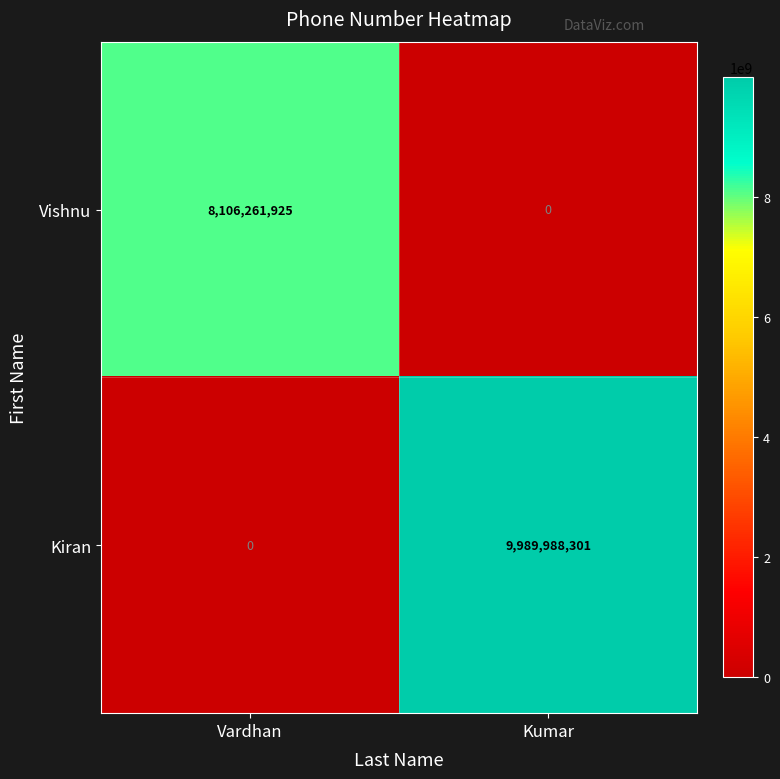

List the series in order of their peak value, highest first.

Kiran, Vishnu